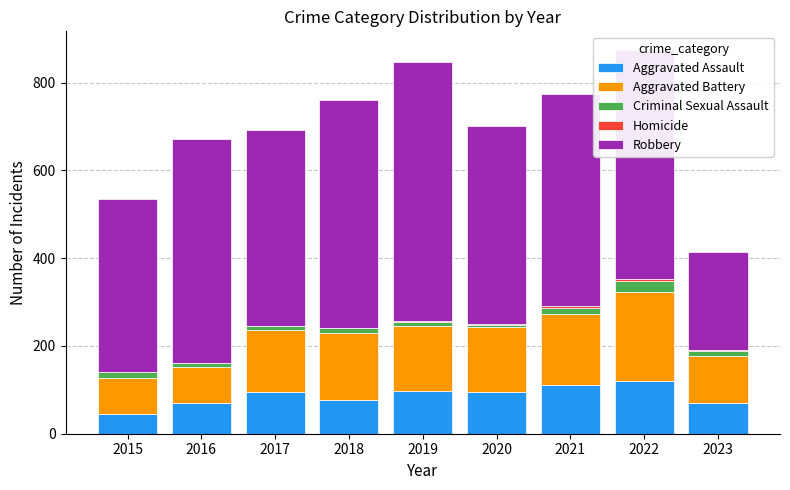

Where does the Aggravated Assault series first go above 94?

2017